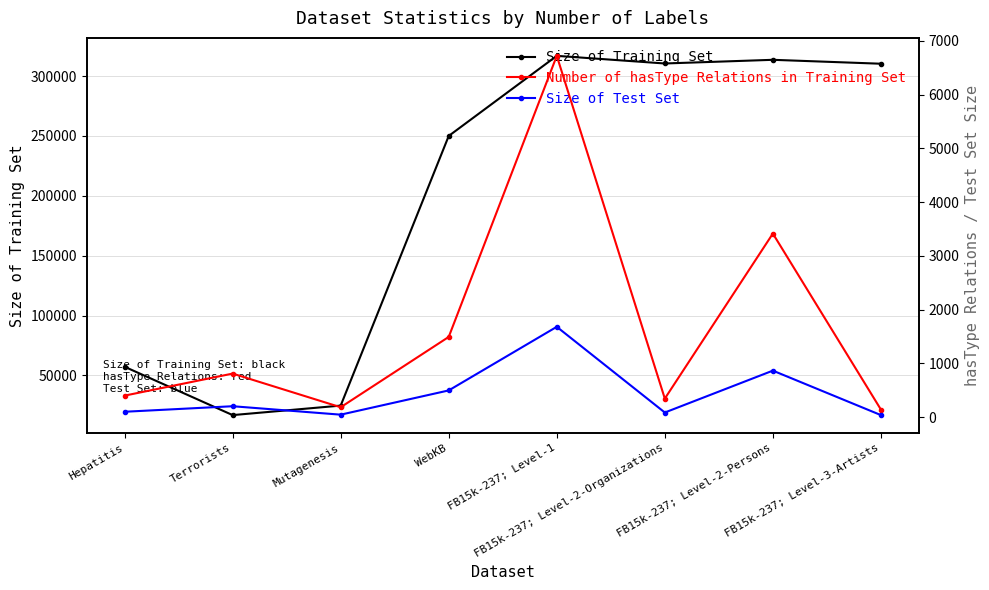

What is the value of the Size of Test Set point at the 1st from the left?

100